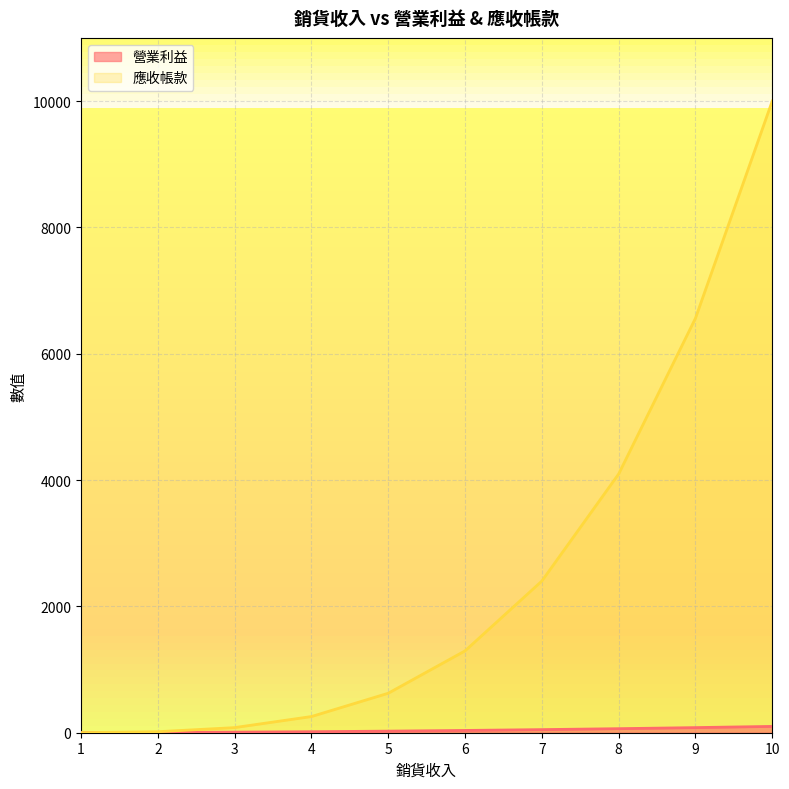

True or false: 營業利益 and 應收帳款 cross at least once.

False